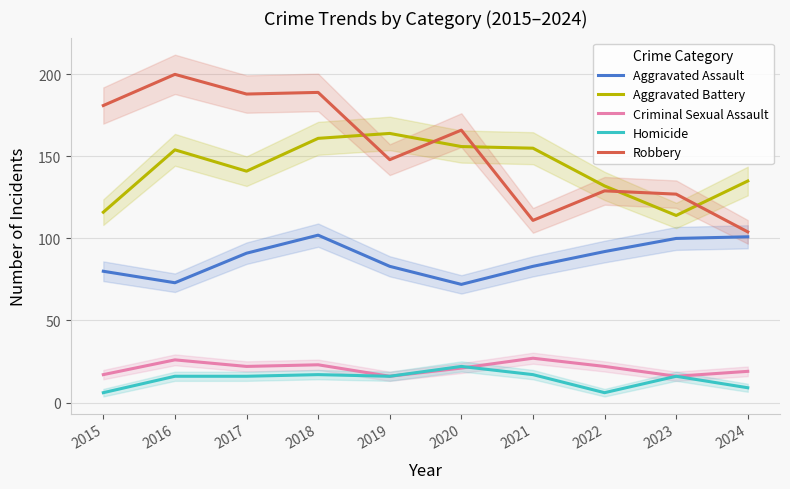

Between 2021 and 2017, which is larger?

2017